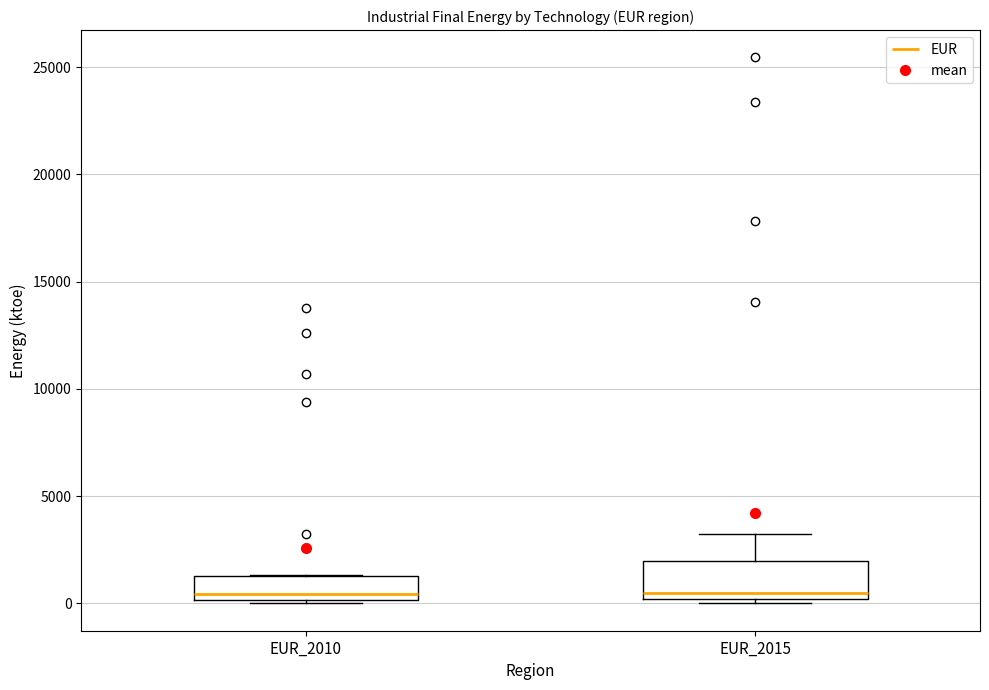

Comparing the boxes themselves (not the whiskers), which one is the tallest?

EUR_2015